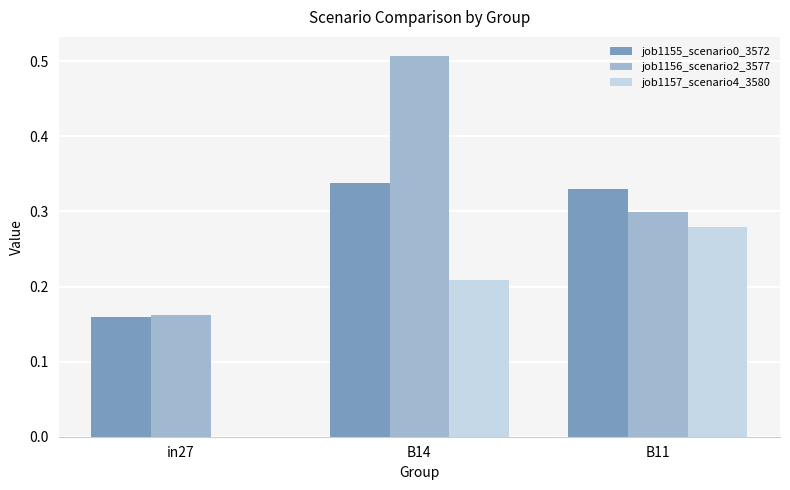

At which label does job1157_scenario4_3580 reach its peak?

B11